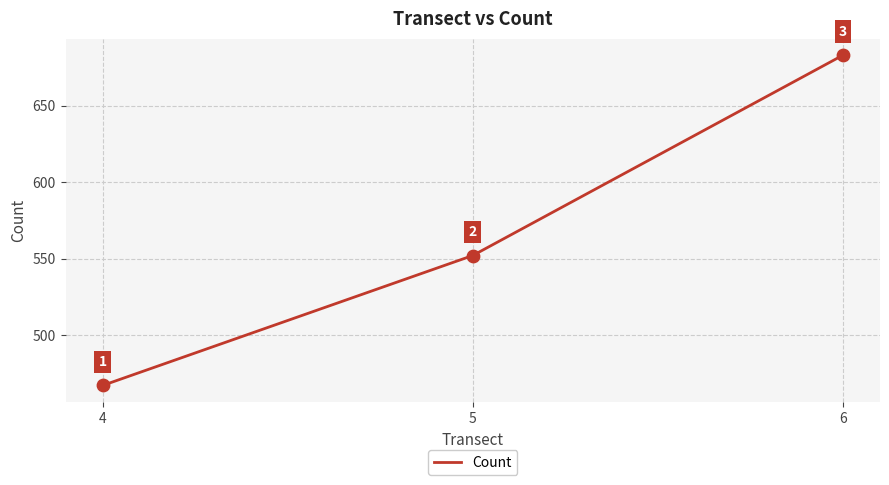

What is the change in value from 5 to 6?

+131